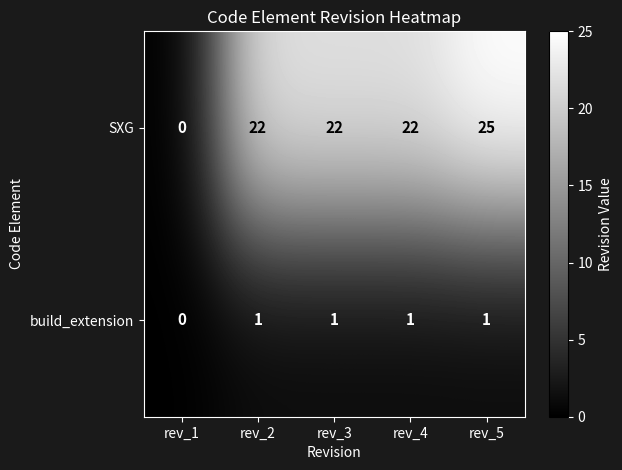

Reading left to right, transcribe all the data shown in this chart.

SXG: rev_1=0	rev_2=22	rev_3=22	rev_4=22	rev_5=25
build_extension: rev_1=0	rev_2=1	rev_3=1	rev_4=1	rev_5=1